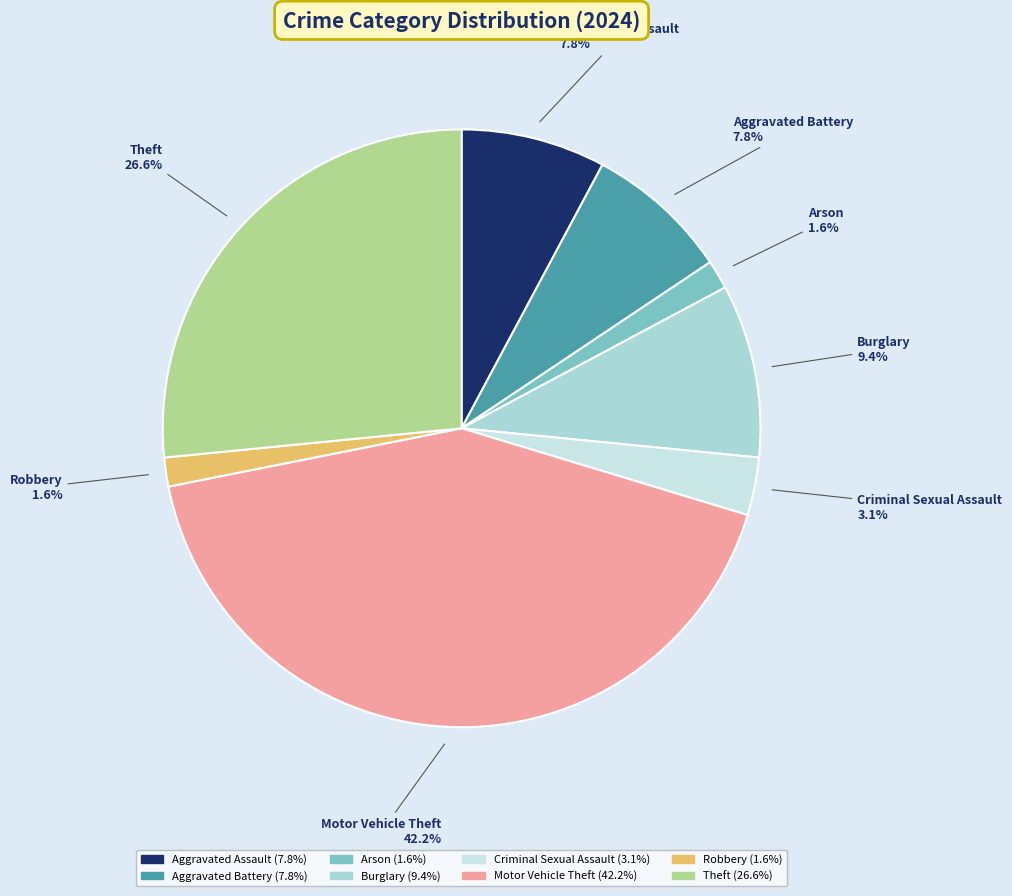

How much of the chart is everything except Theft?

73.4%